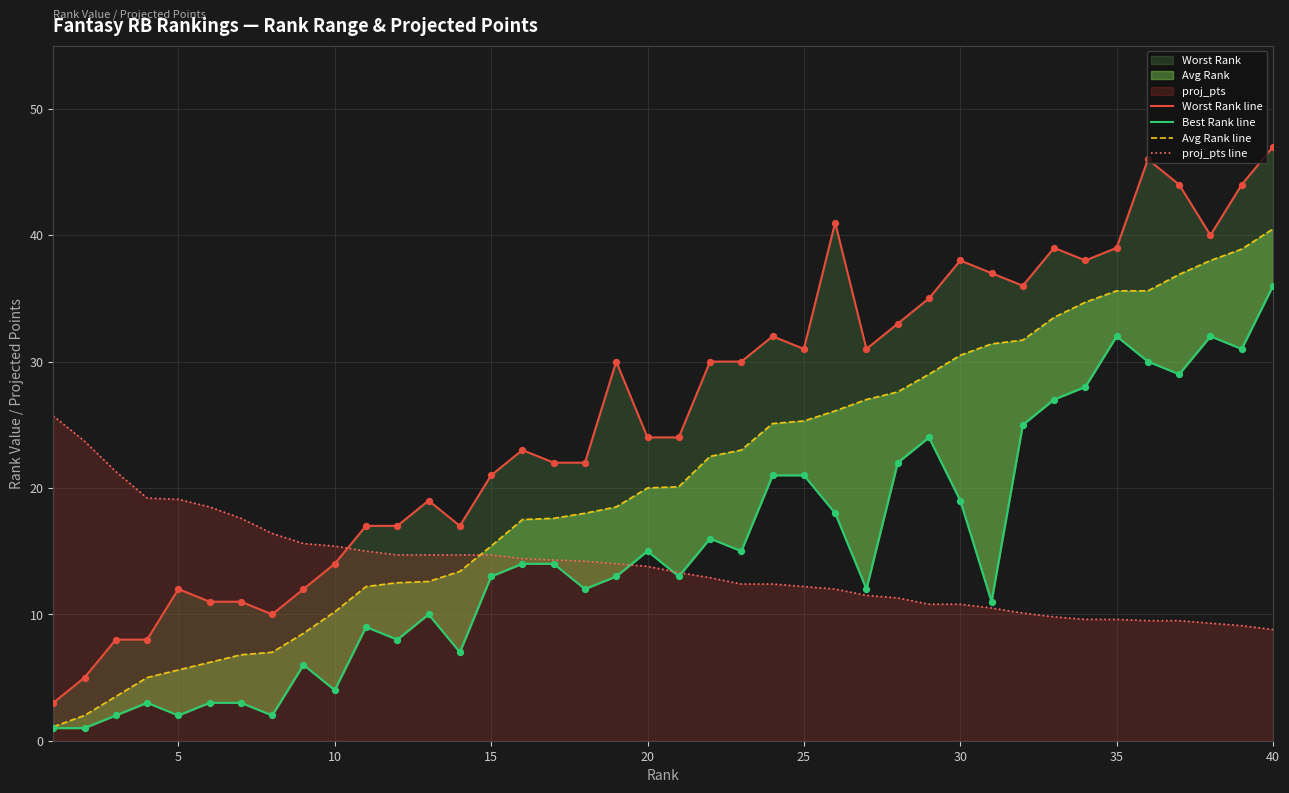

Which series has the largest Y range (max minus min)?

Worst Rank line